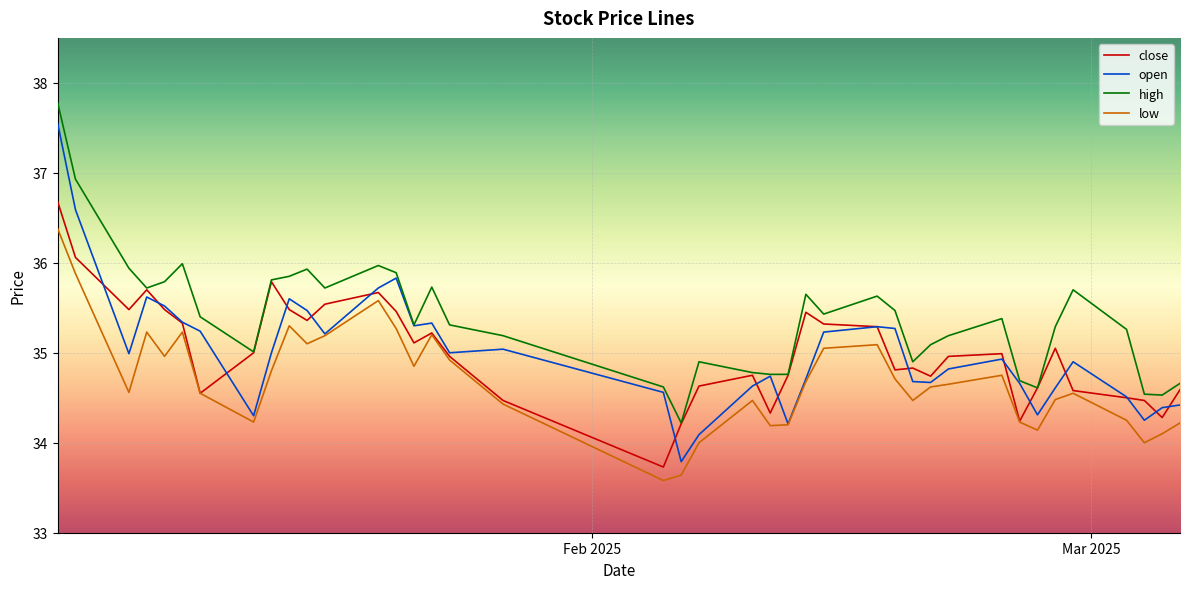

Which series has the largest total across all categories?

high